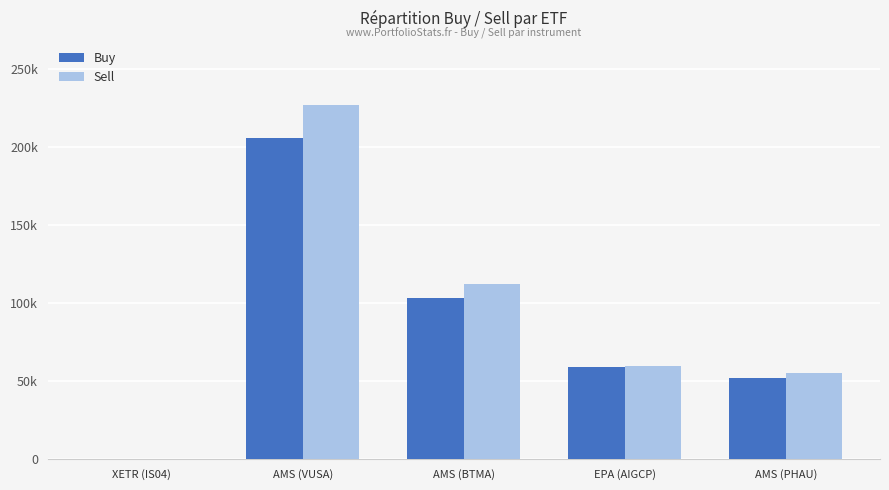

Is the value of Buy at AMS (VUSA) greater than the value of Sell at XETR (IS04)?

Yes